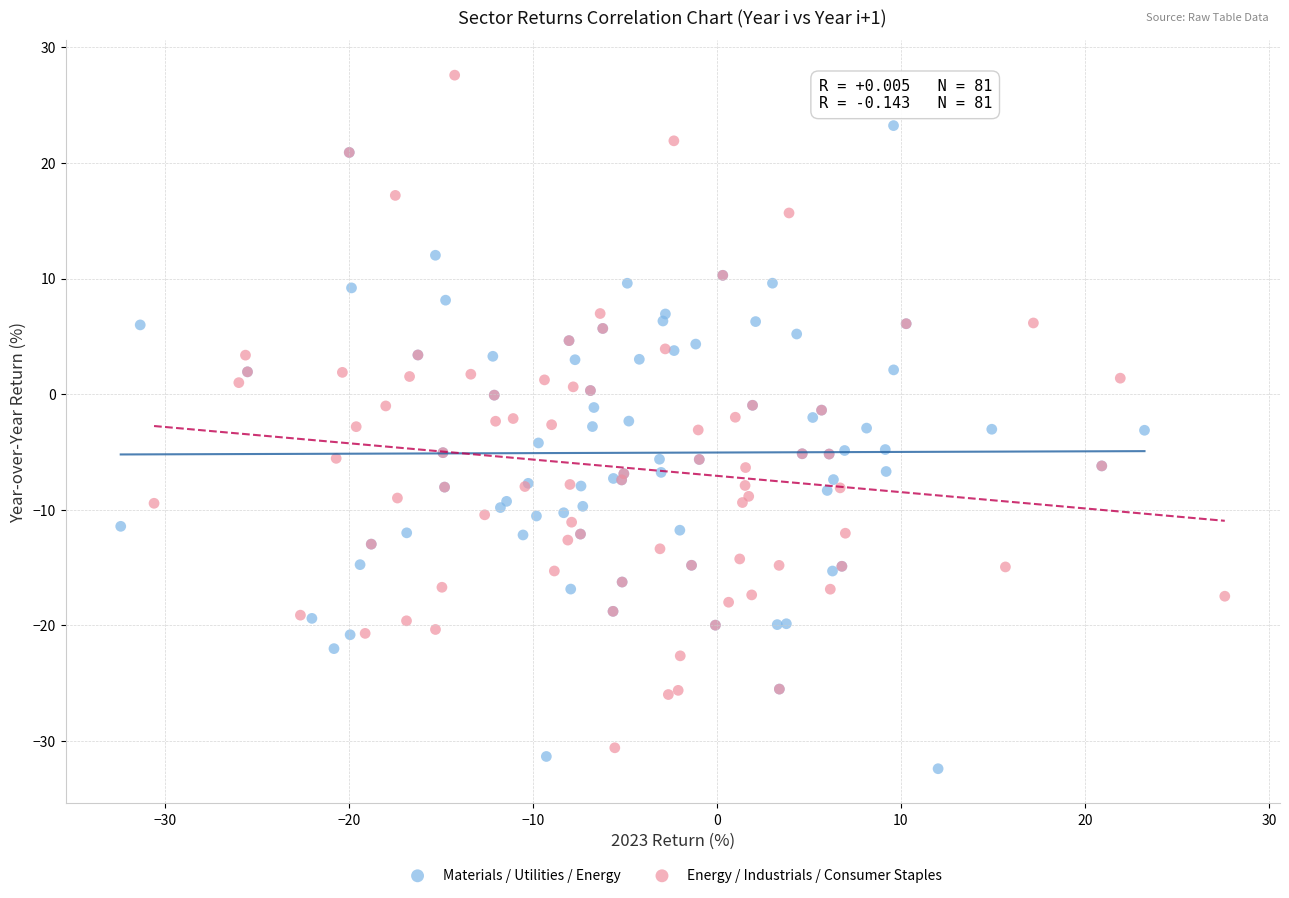

Which series contains the highest Y value?

Energy / Industrials / Consumer Staples